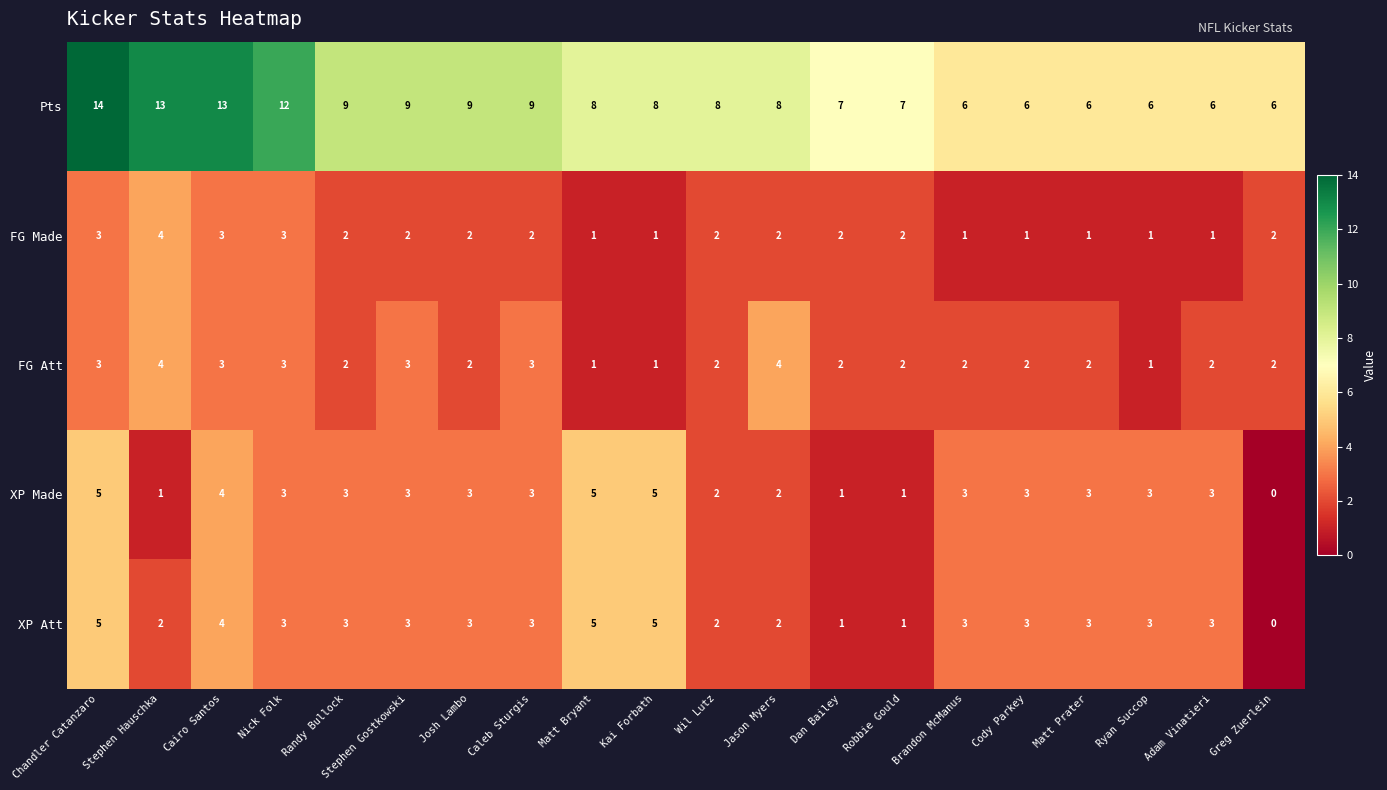

What is the approximate value of Pts at Chandler Catanzaro?

14